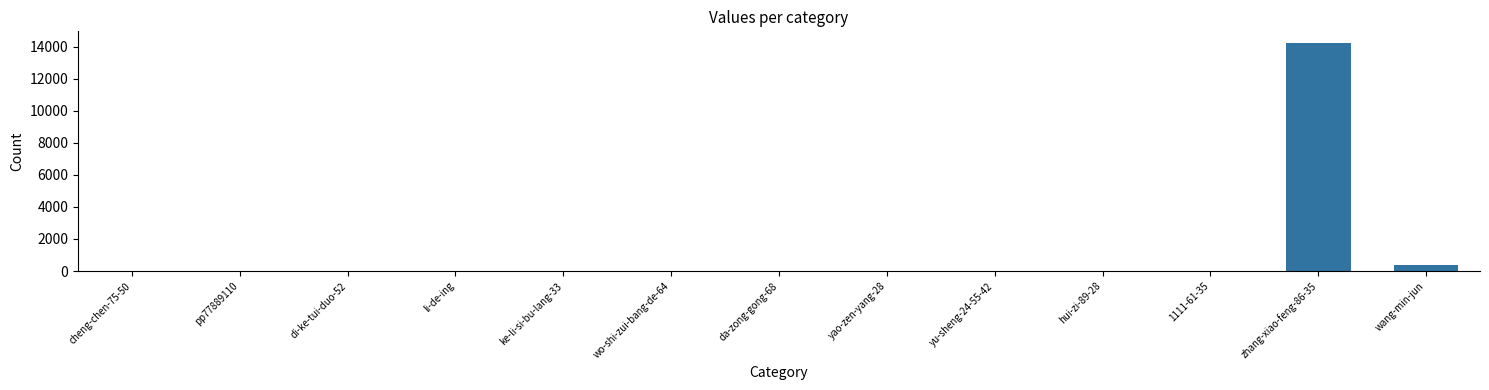

How many series are shown in this chart?

1